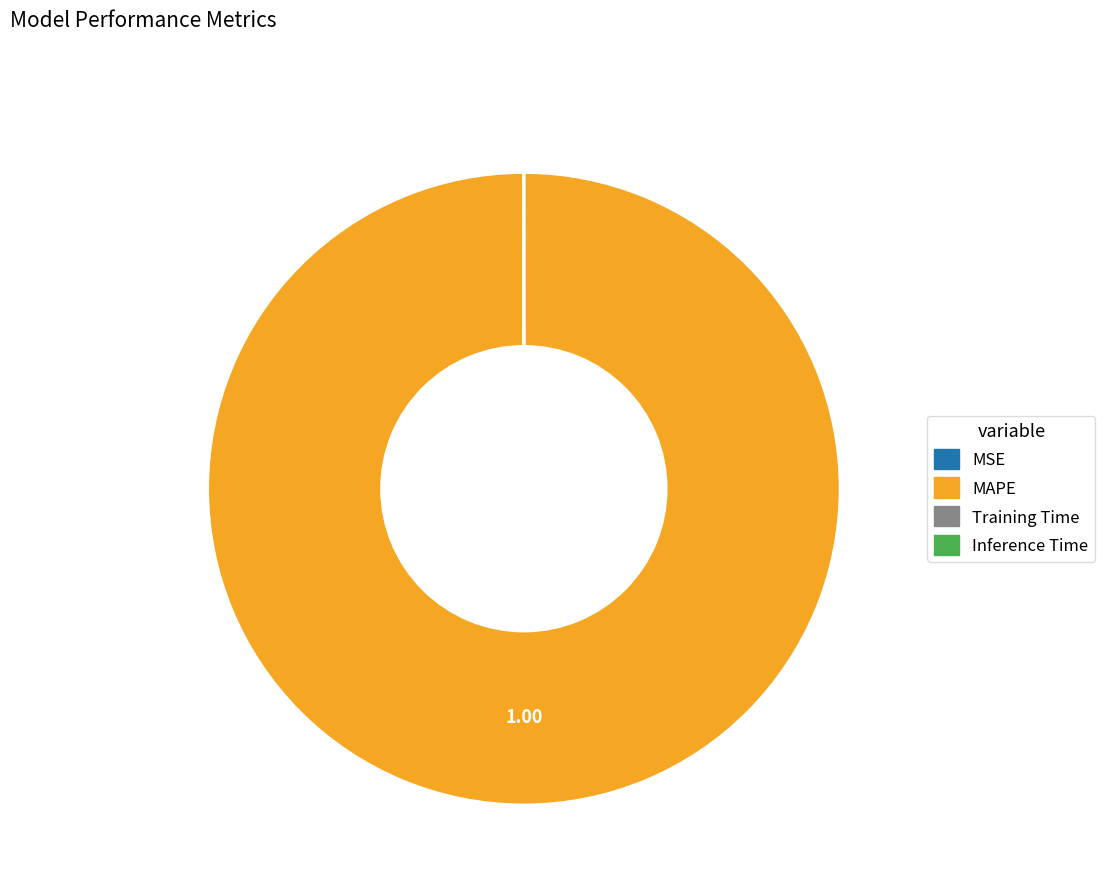

What is the majority slice?

MAPE